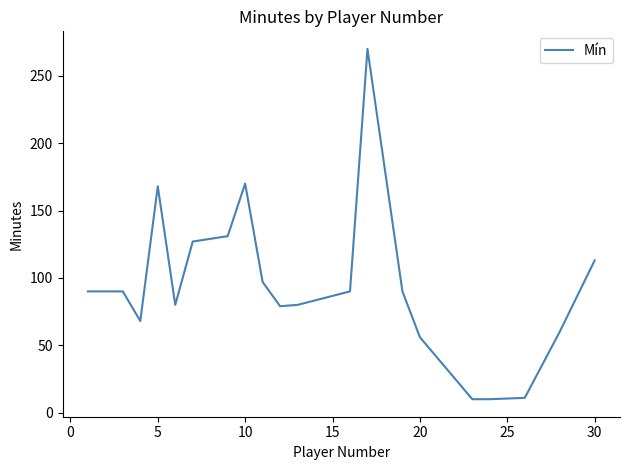

What is the difference between the maximum and minimum values?

260